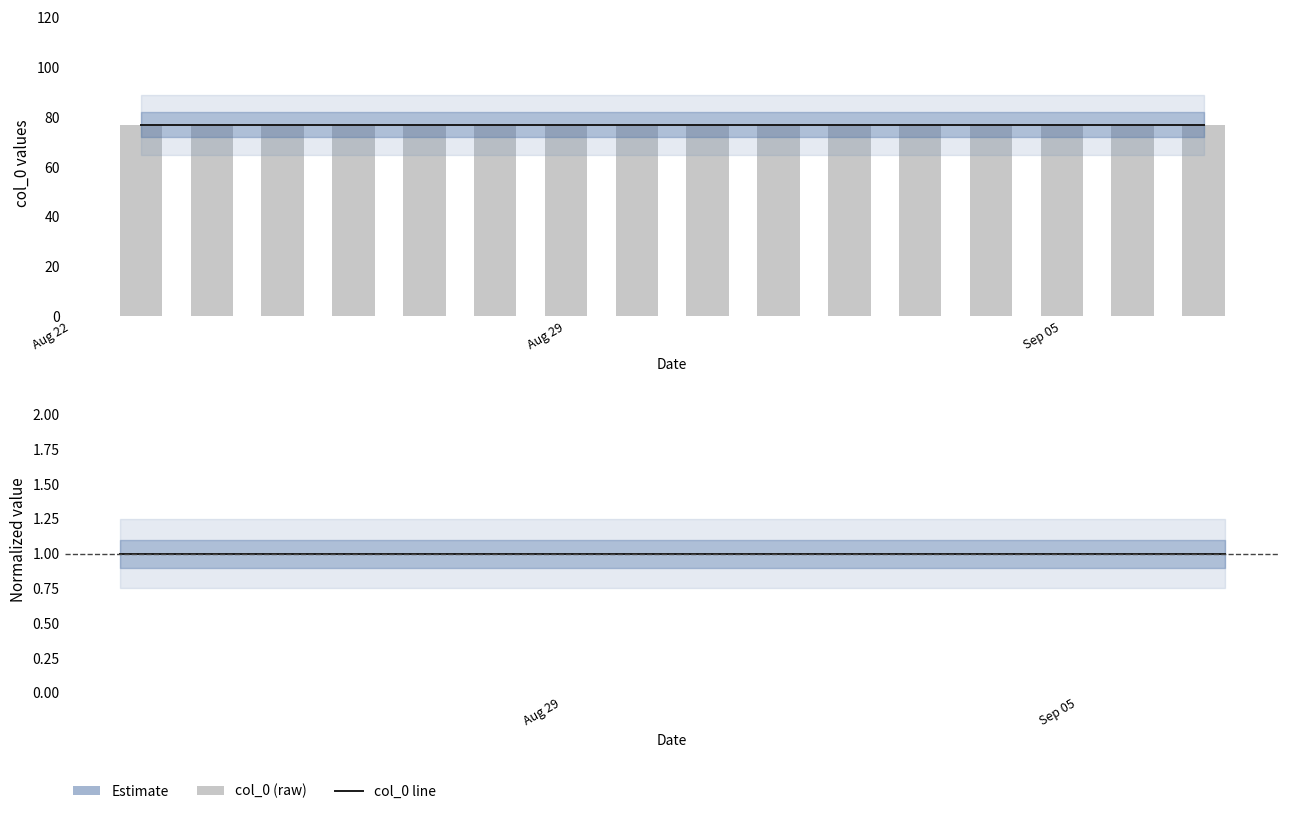

Reading right to left, extract all data points from this chart.

col_0 line: 77	77	77	77	77	77	77	77	77	77	77	77	77	77	77	77
col_0 (raw): 77	77	77	77	77	77	77	77	77	77	77	77	77	77	77	77
Normalized col_0: 1	1	1	1	1	1	1	1	1	1	1	1	1	1	1	1